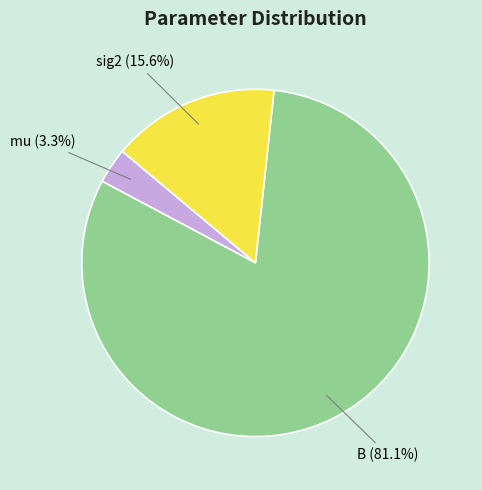

Count the number of slices in the pie.

3